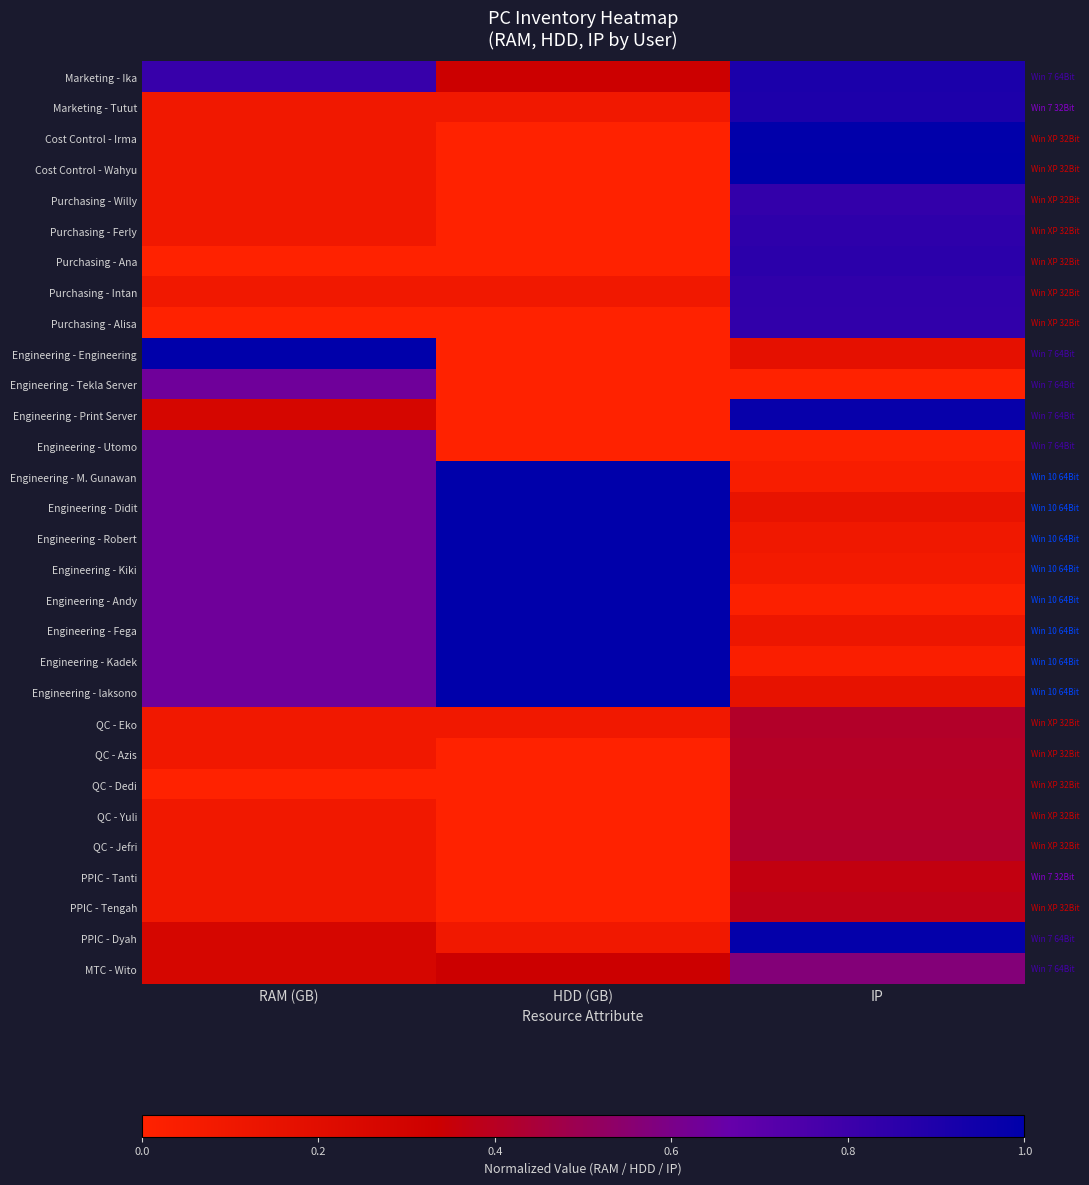

Which series has the largest total across all categories?

Marketing - Ika